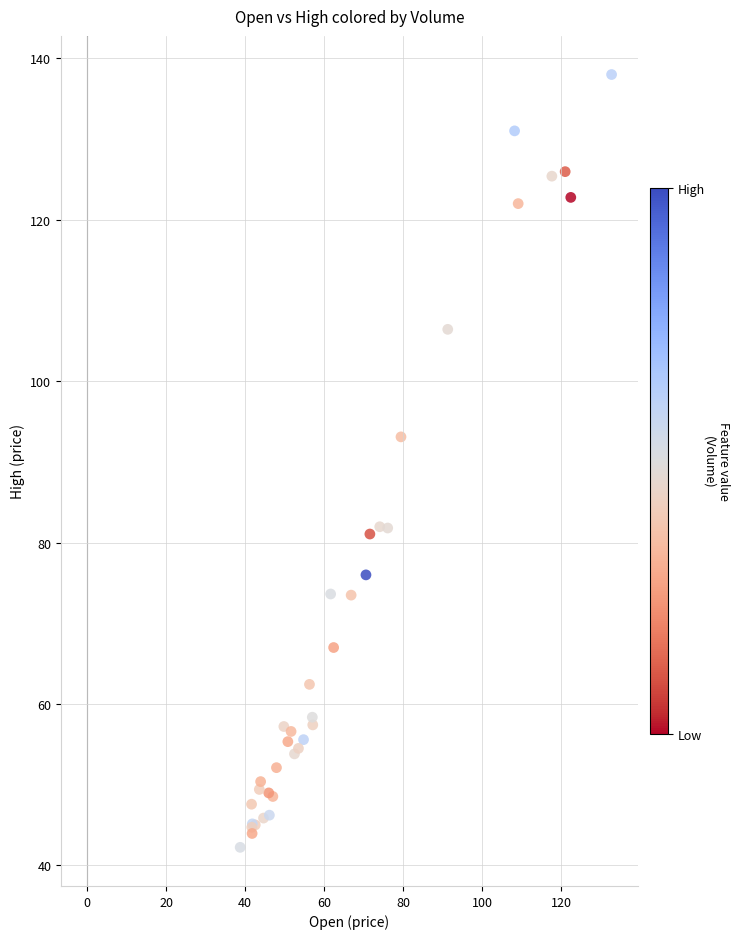

What Y value in the scatter plot is closest to 90?

93.1